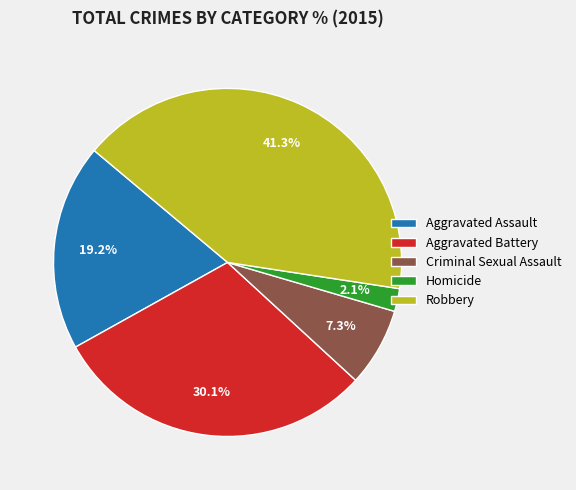

How many segments does this pie chart have?

5